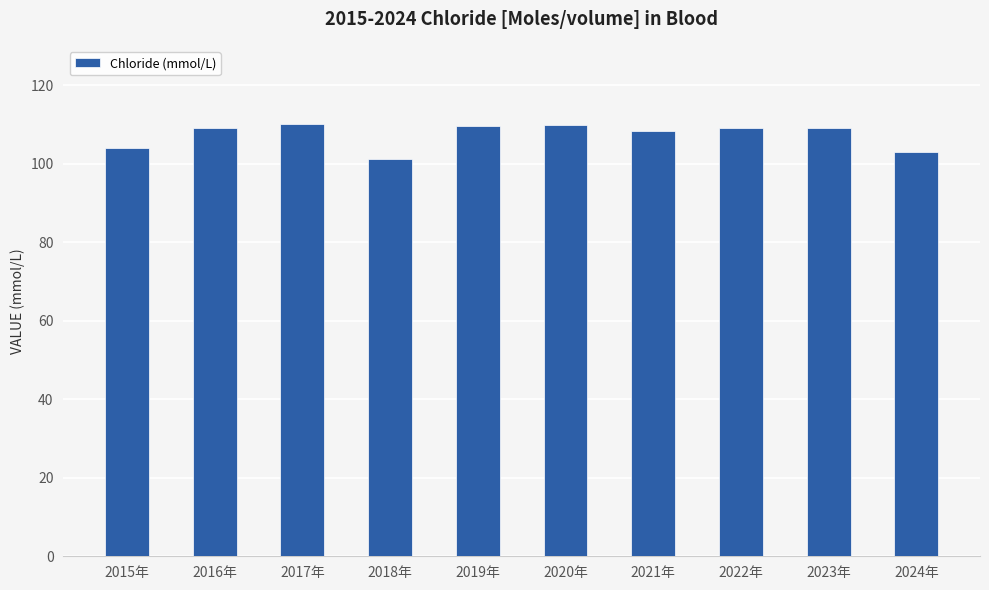

Which label corresponds to the smallest value in the chart?

2018年